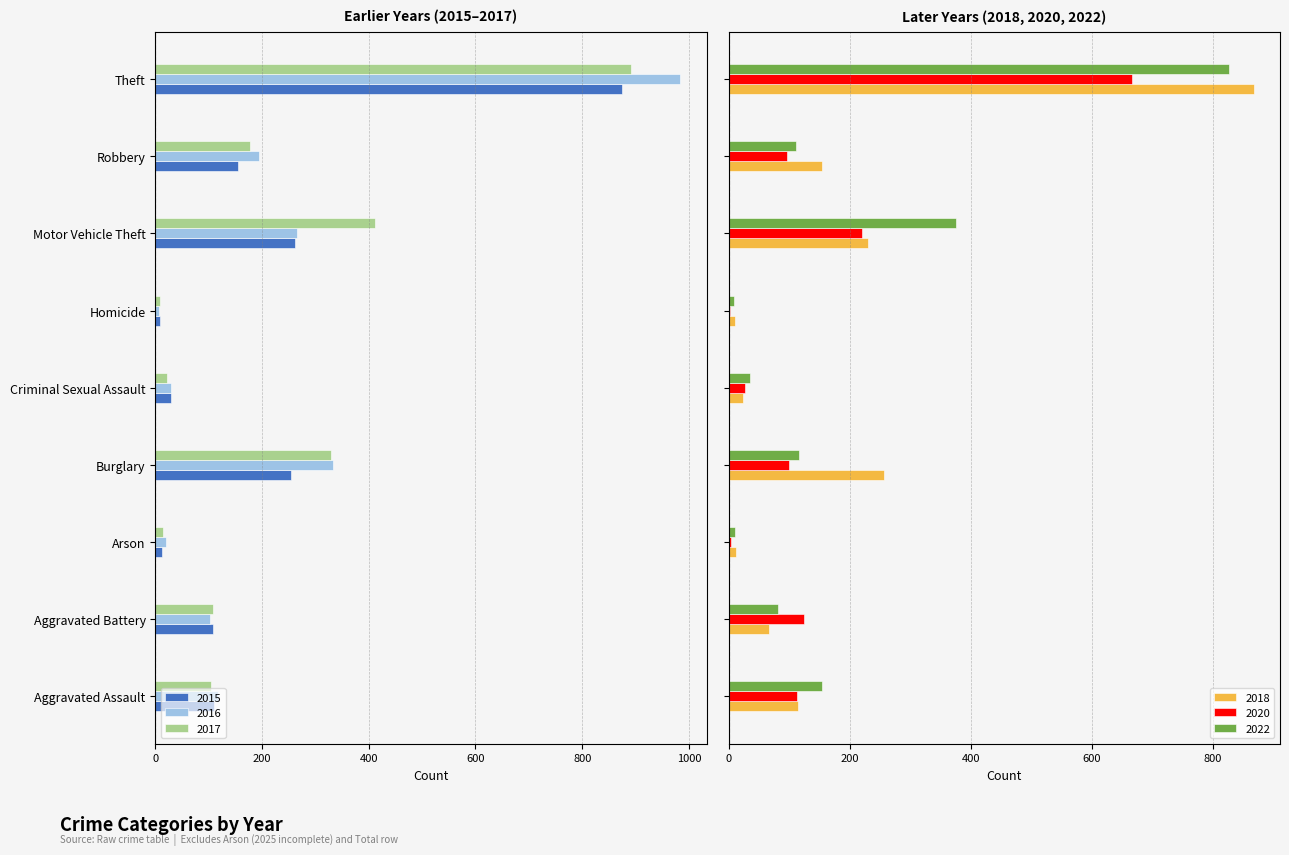

True or false: 2018 has a value of 155 at Robbery.

True